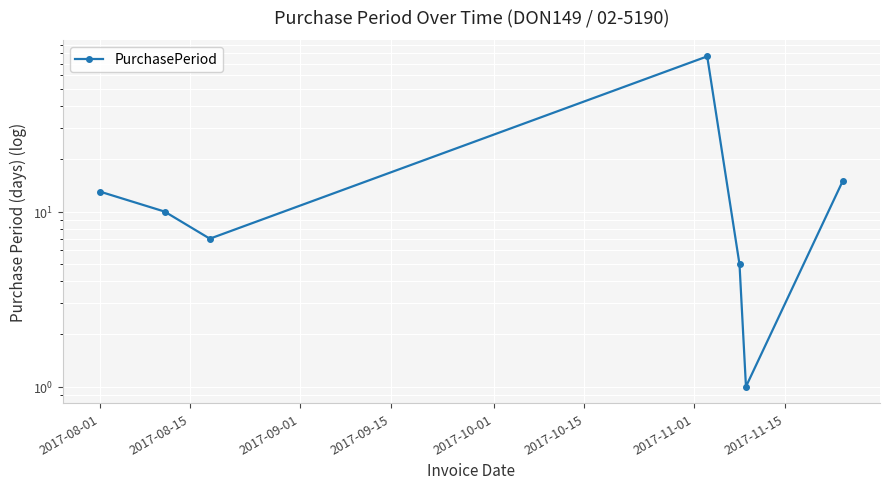

How many lines are shown in the chart?

1